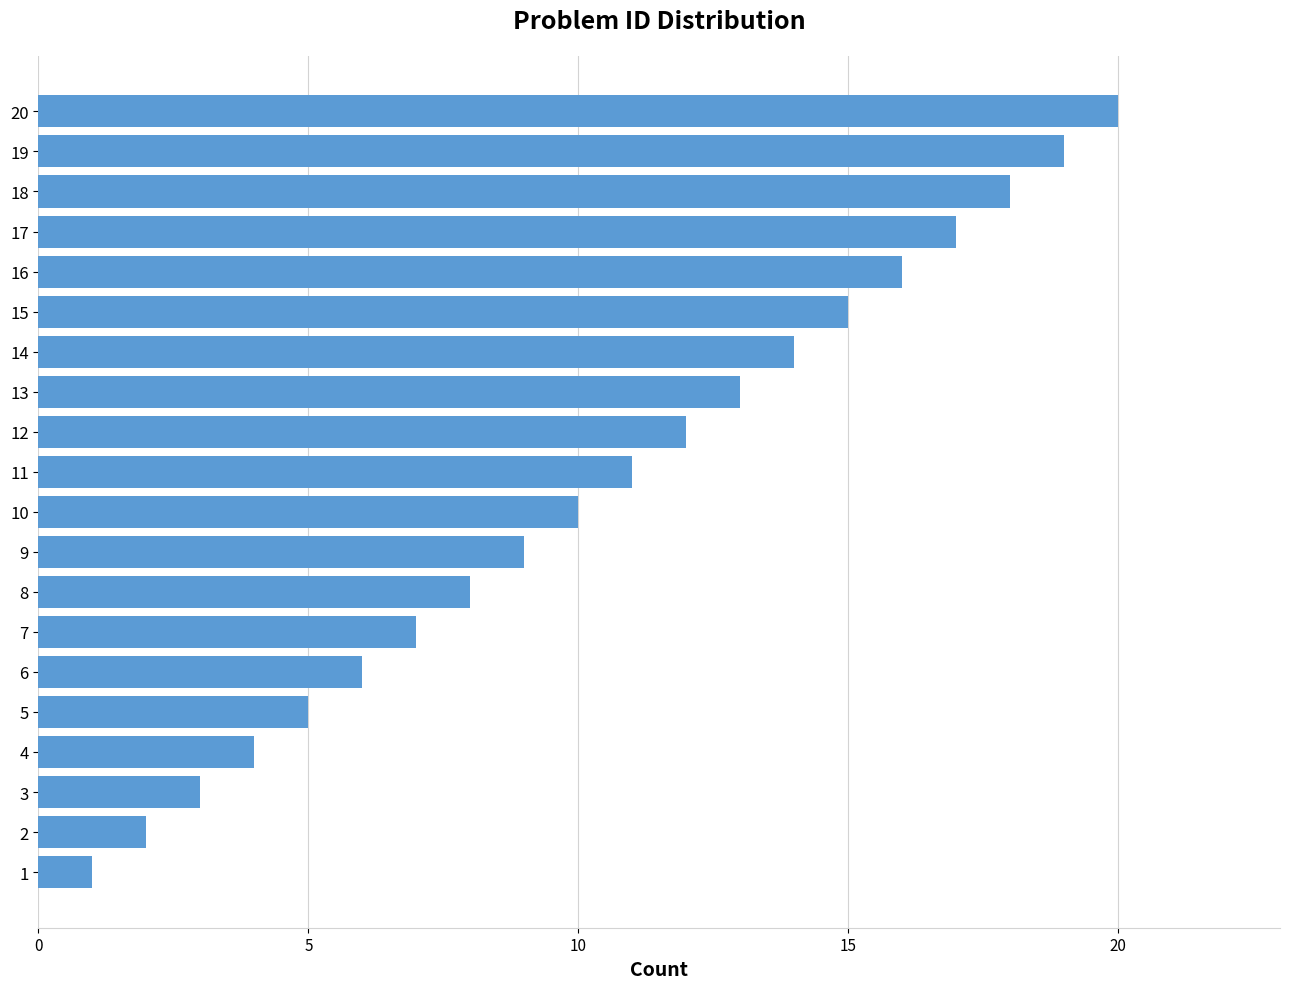

What is the sum of all values?

210